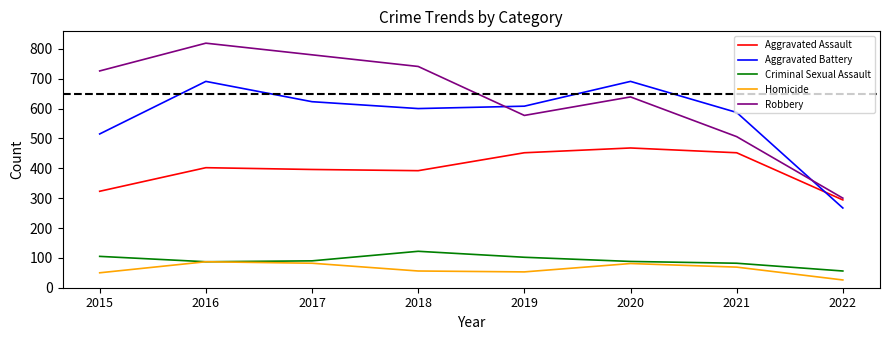

What is the spread (max minus min) of values at 2020?

610